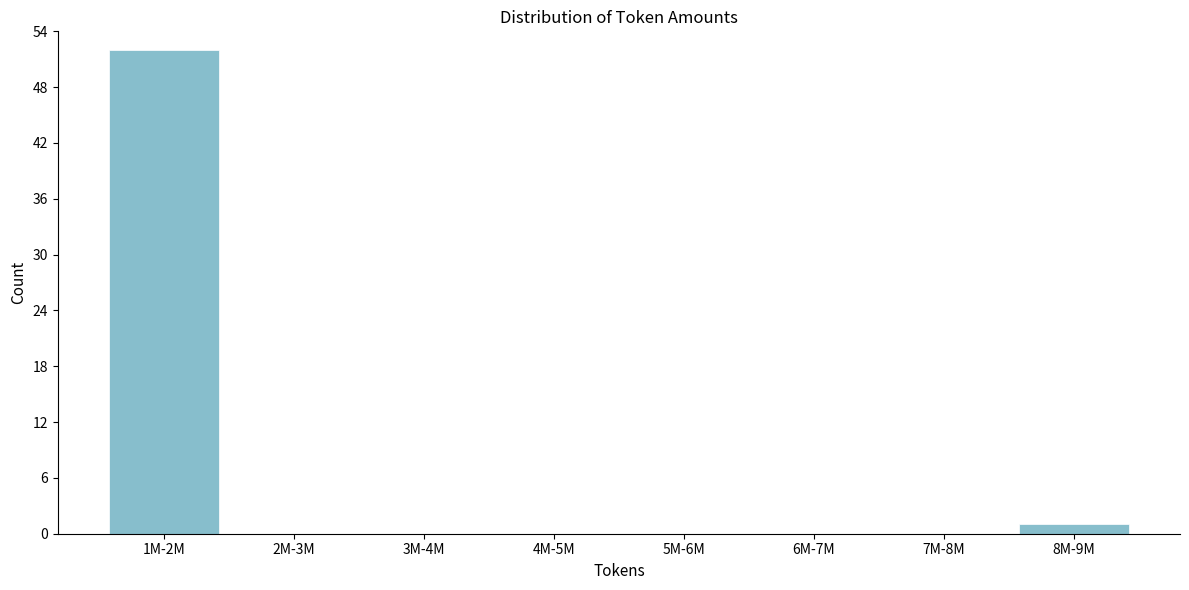

Reading right to left, list all the values displayed in this chart.

8M-9M=1	7M-8M=0	6M-7M=0	5M-6M=0	4M-5M=0	3M-4M=0	2M-3M=0	1M-2M=52